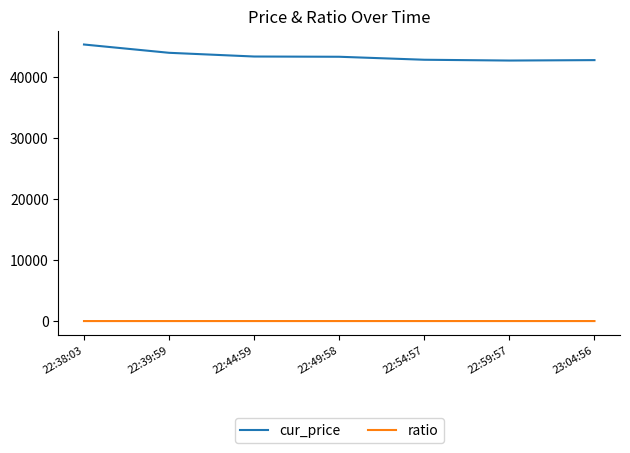

What are all the series names shown in the legend?

cur_price, ratio